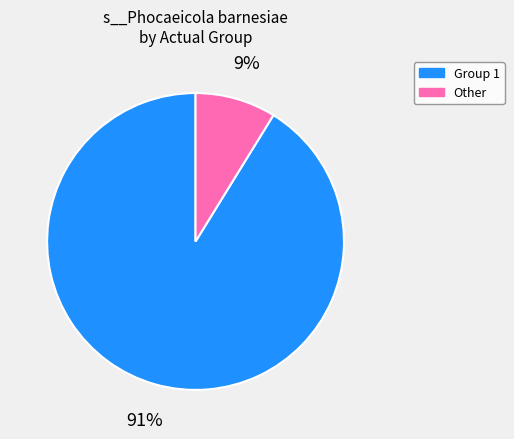

Is there any slice that represents more than half of the pie?

Yes